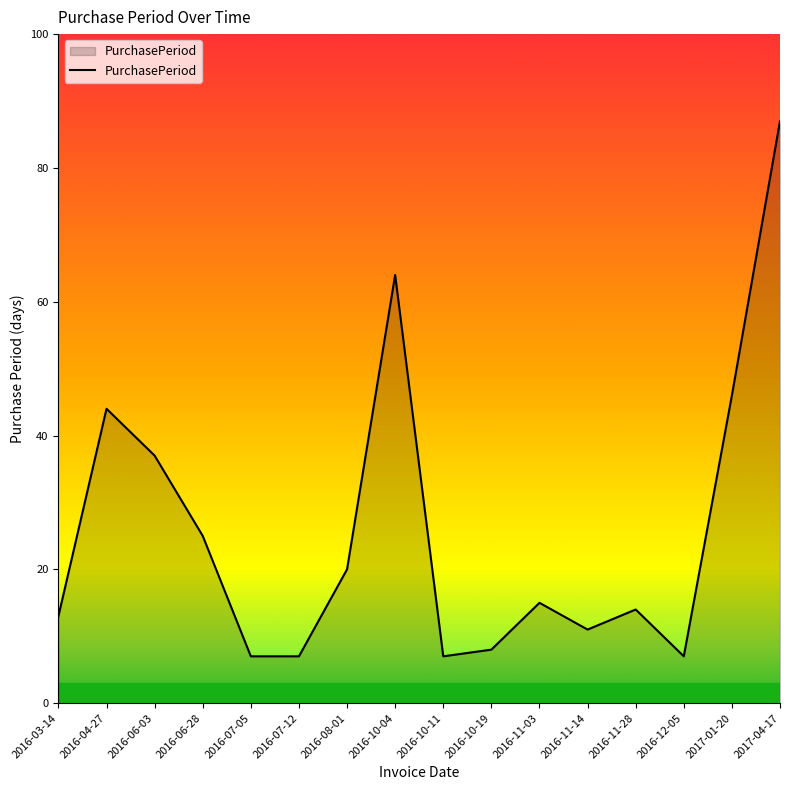

What is the change in value from 2016-03-14 to 2017-01-20?

+33